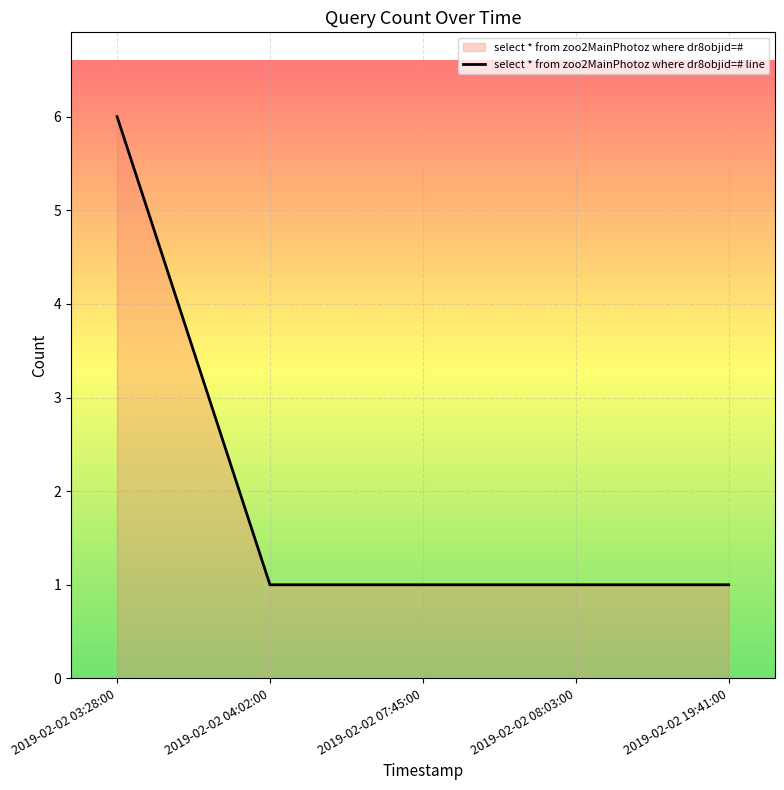

Count the number of data series in this chart.

1